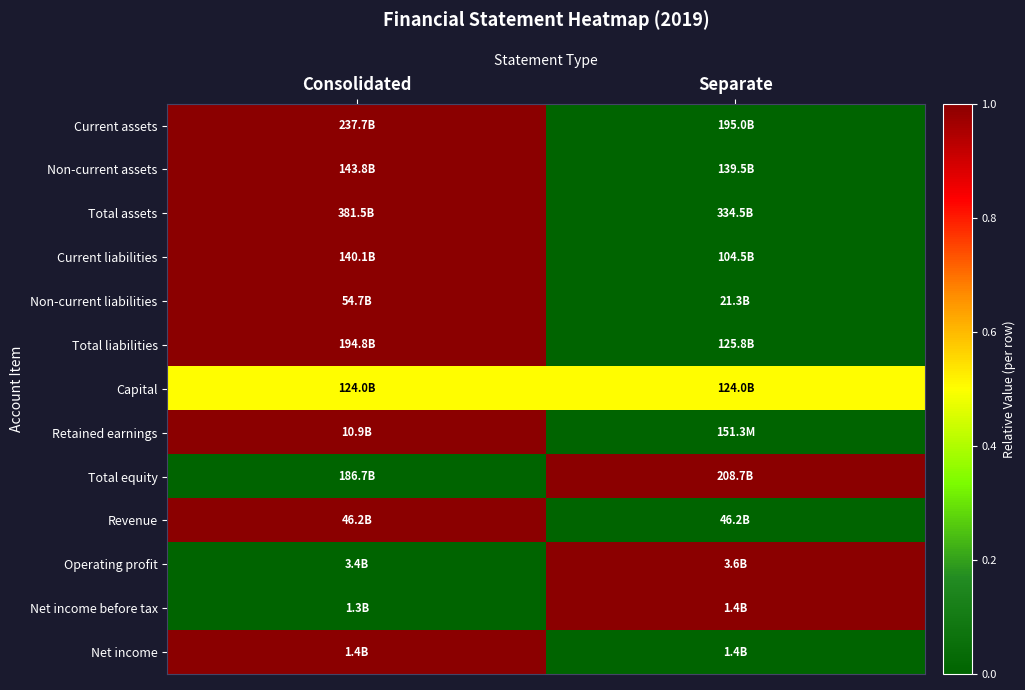

Reading left to right, list all the values displayed in this chart.

Current assets: Consolidated=1.0	Separate=0.0
Non-current assets: Consolidated=1.0	Separate=0.0
Total assets: Consolidated=1.0	Separate=0.0
Current liabilities: Consolidated=1.0	Separate=0.0
Non-current liabilities: Consolidated=1.0	Separate=0.0
Total liabilities: Consolidated=1.0	Separate=0.0
Capital: Consolidated=0.5	Separate=0.5
Retained earnings: Consolidated=1.0	Separate=0.0
Total equity: Consolidated=0.0	Separate=1.0
Revenue: Consolidated=1.0	Separate=0.0
Operating profit: Consolidated=0.0	Separate=1.0
Net income before tax: Consolidated=0.0	Separate=1.0
Net income: Consolidated=1.0	Separate=0.0